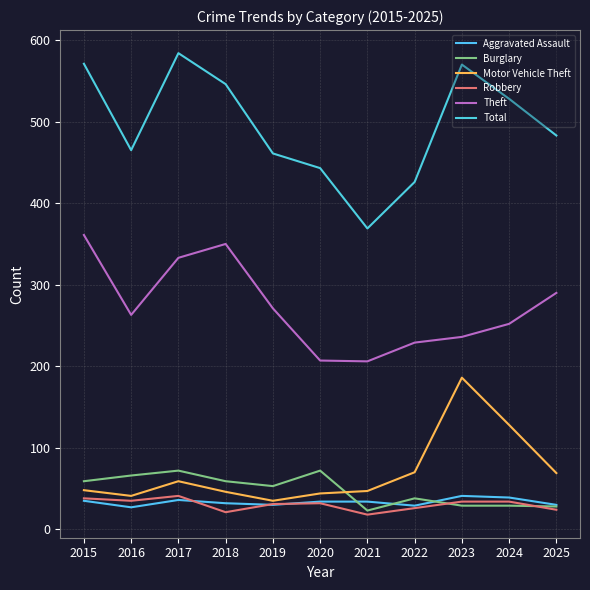

True or false: Robbery has a value of 26 at 2022.

True